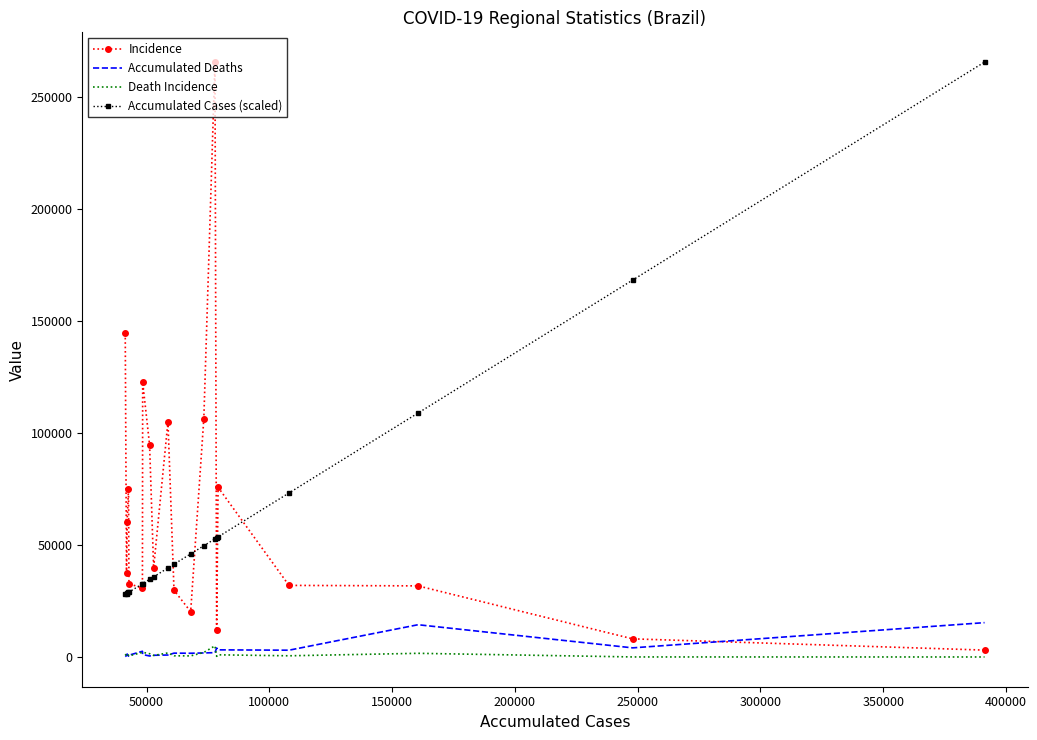

True or false: Accumulated Cases (scaled) and Death Incidence intersect in this chart.

False